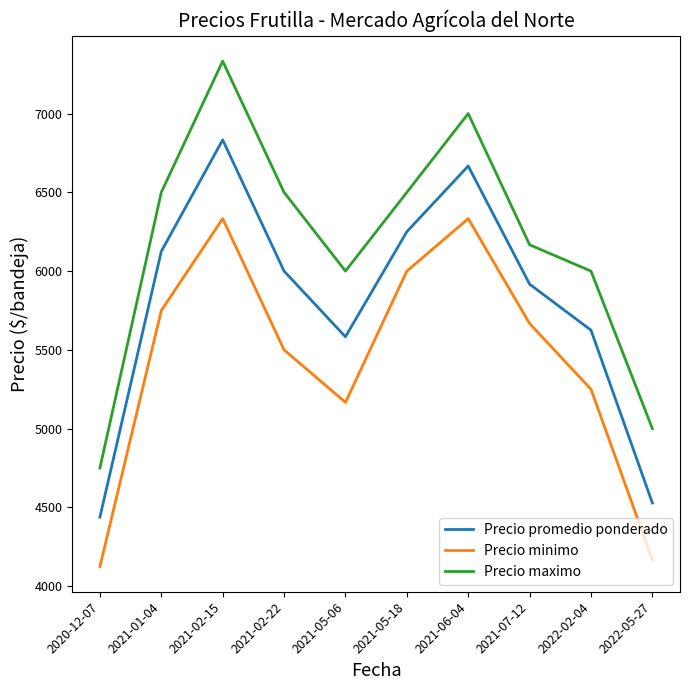

What is the difference between the maximum and second lowest values in the Precio minimo series?

2166